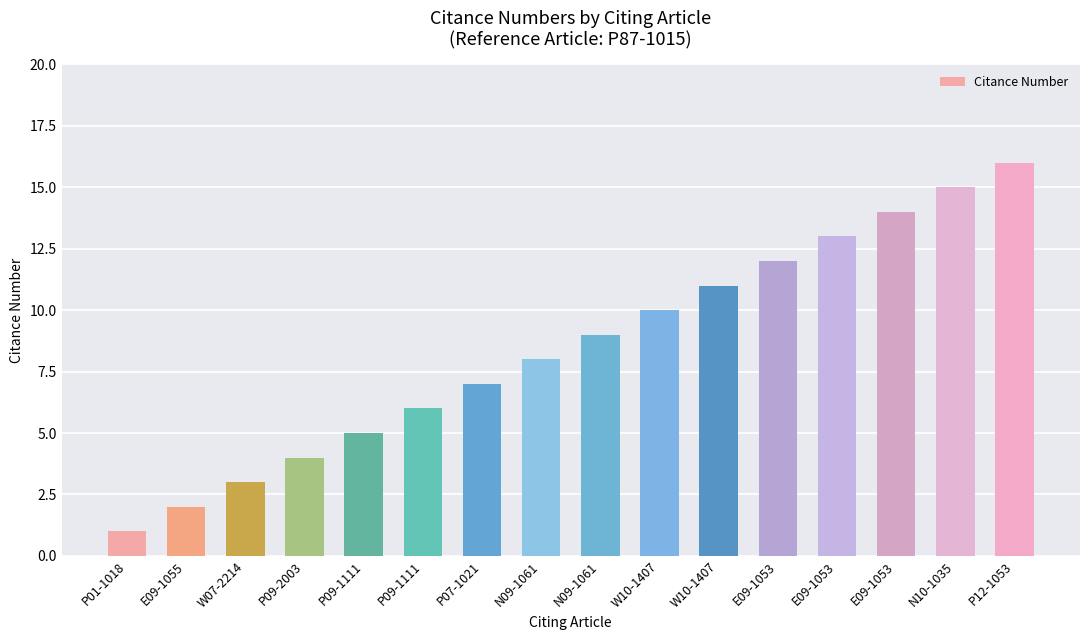

True or false: the data shows 10 at P09-1111.

False